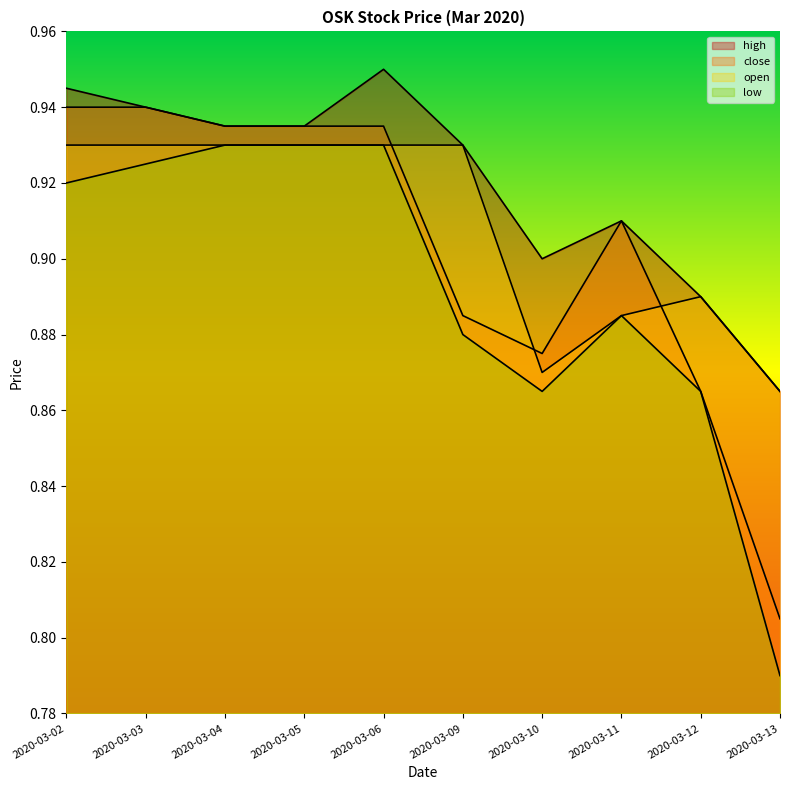

What are all the series names shown in the legend?

high, close, open, low